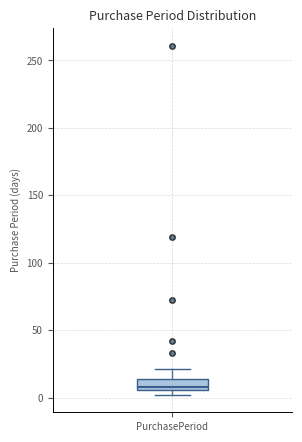

Where is the lower edge of the box for PurchasePeriod on the y-axis? The values are not printed on the chart, so give them approximately, as read against the axis.

5